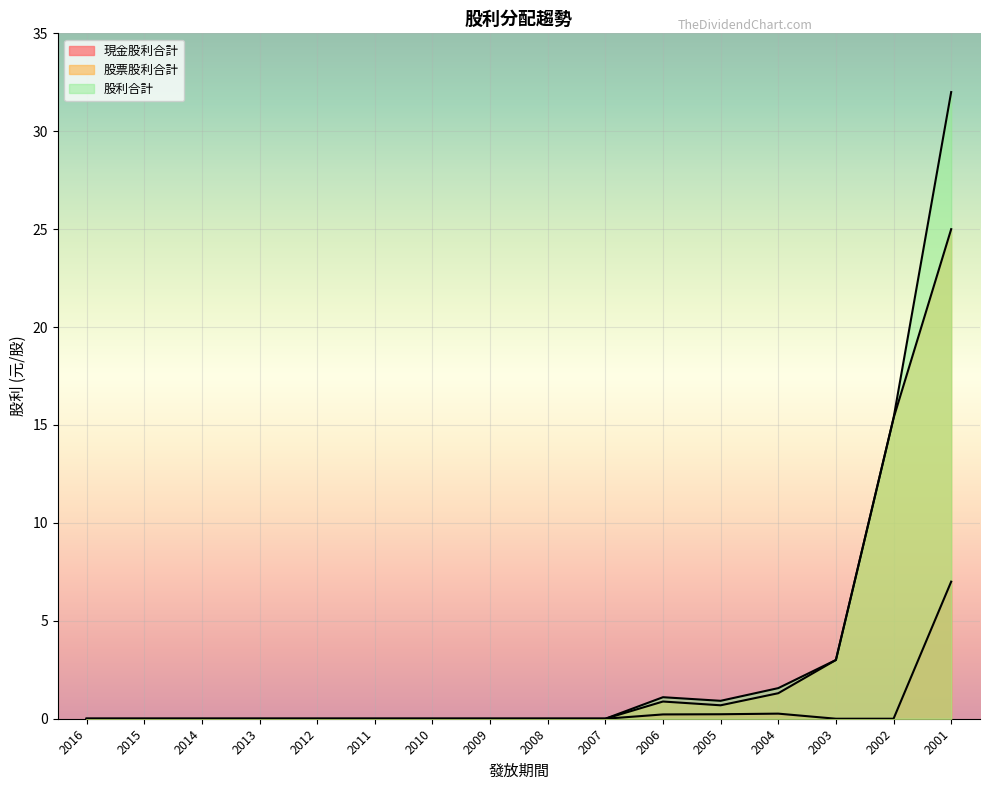

How many positive values does the 股利合計 series have?

6